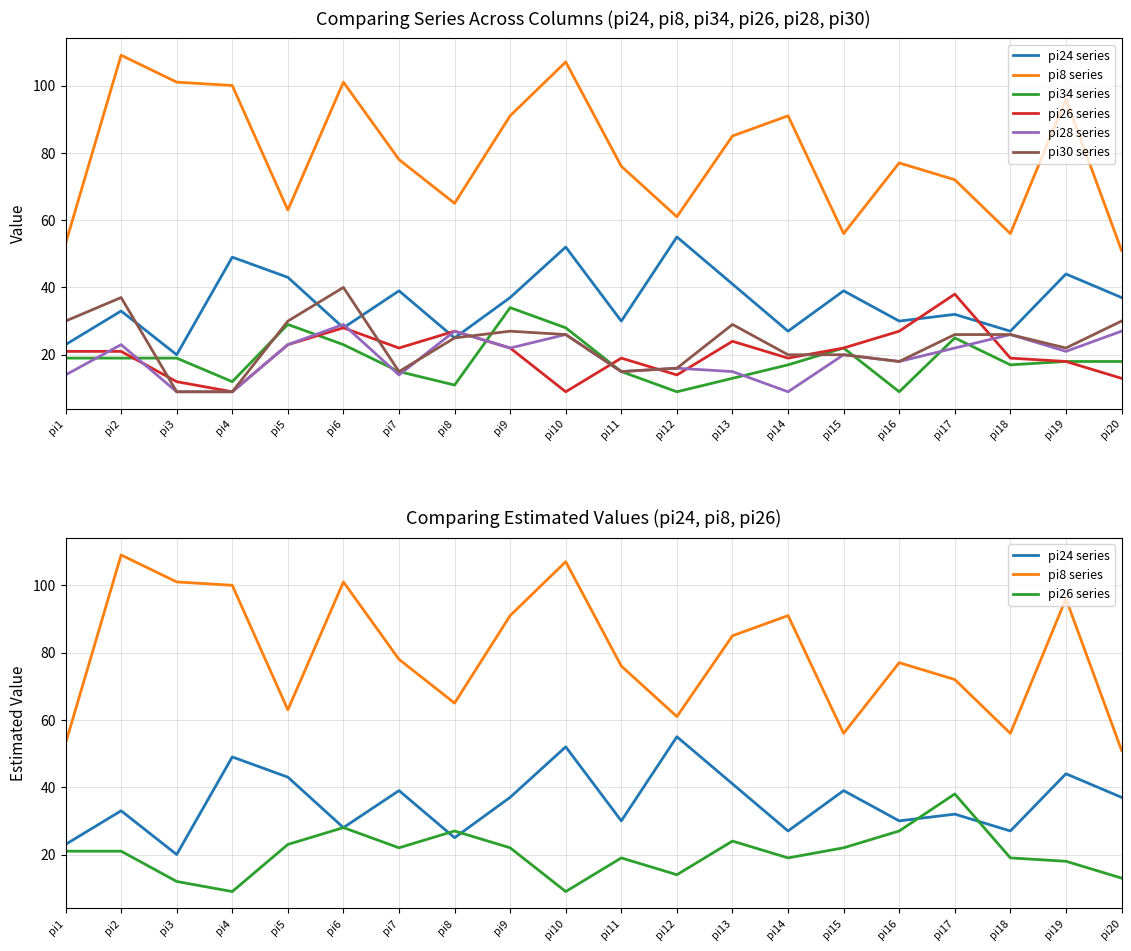

Count the number of data series in this chart.

6